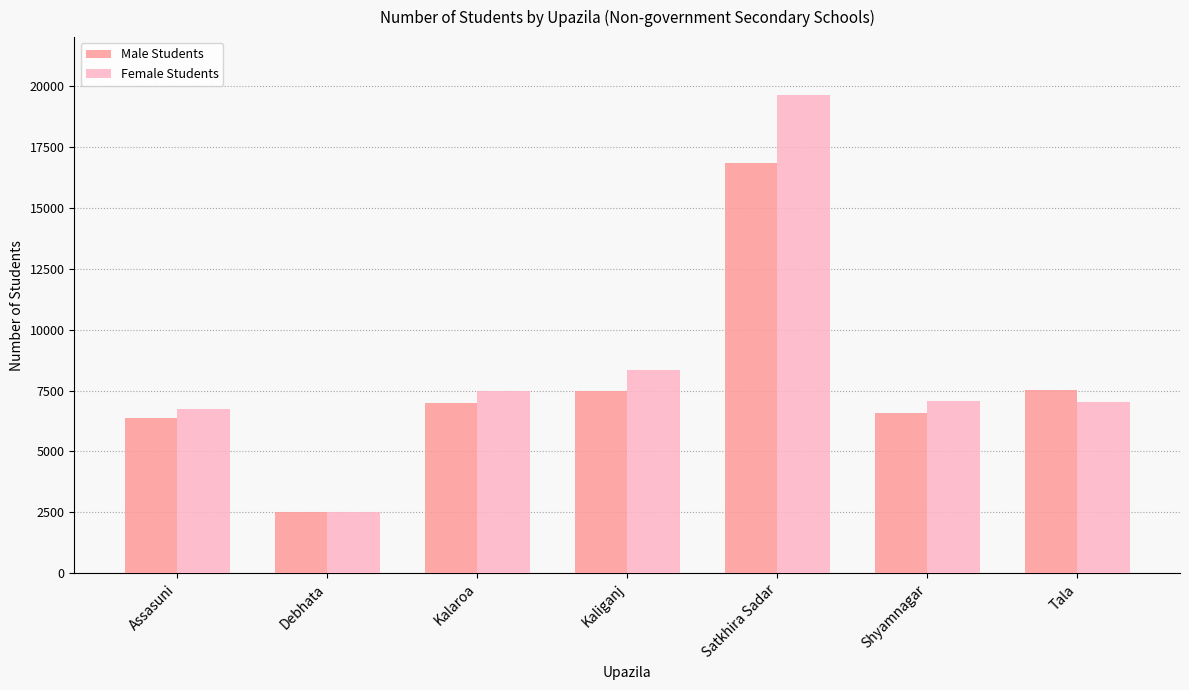

What is the label of the 5th bar from the left?

Satkhira Sadar